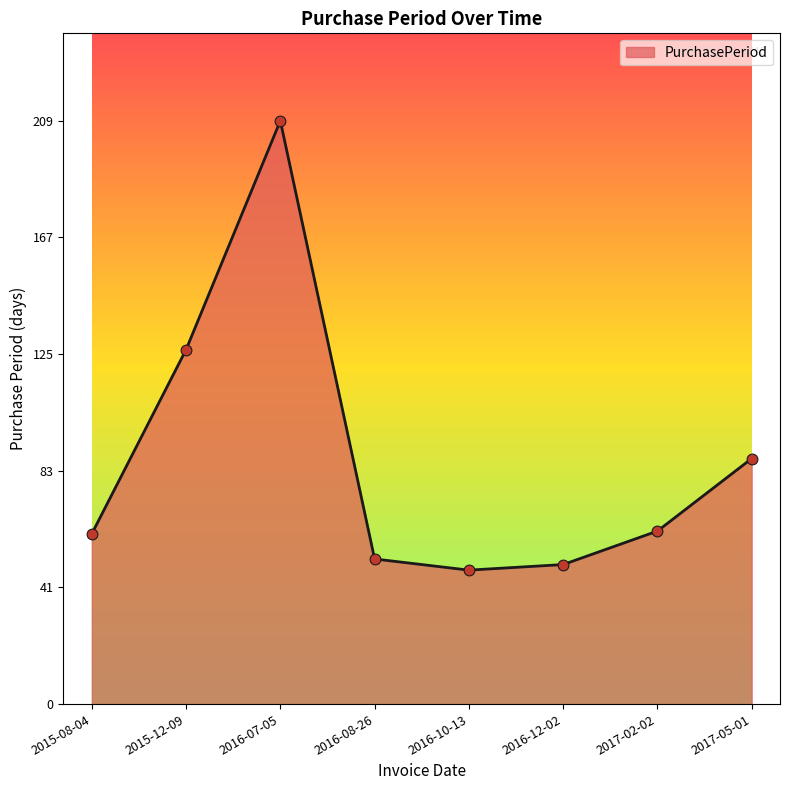

What is the ratio of the value at 2016-07-05 to the value at 2016-08-26?

4.0